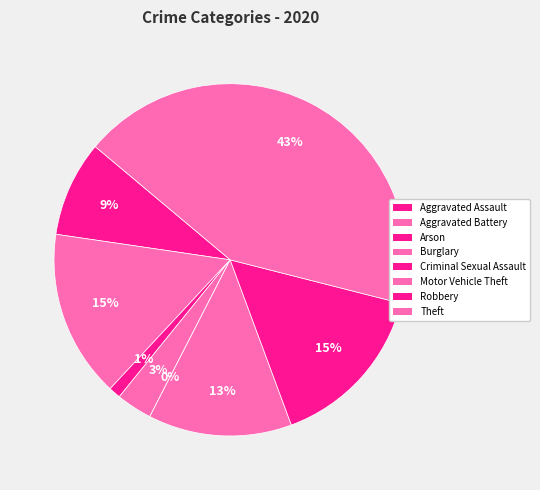

What is the change in value from Aggravated Battery to Arson?

-13